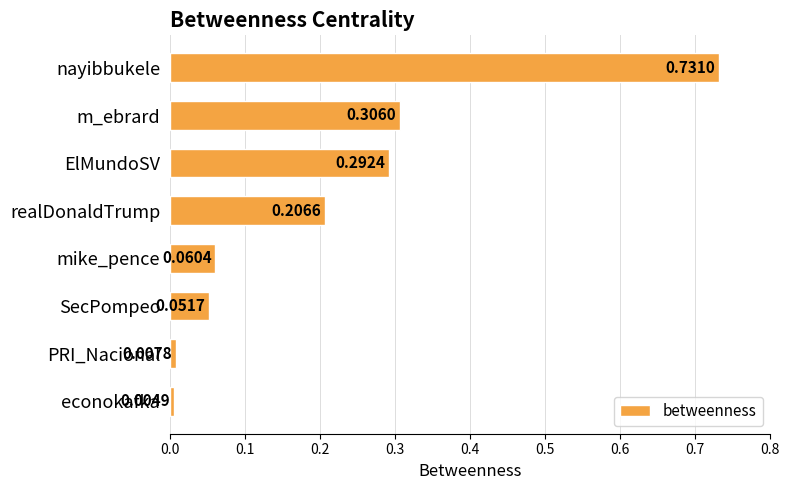

What is the sum of all values?

1.7